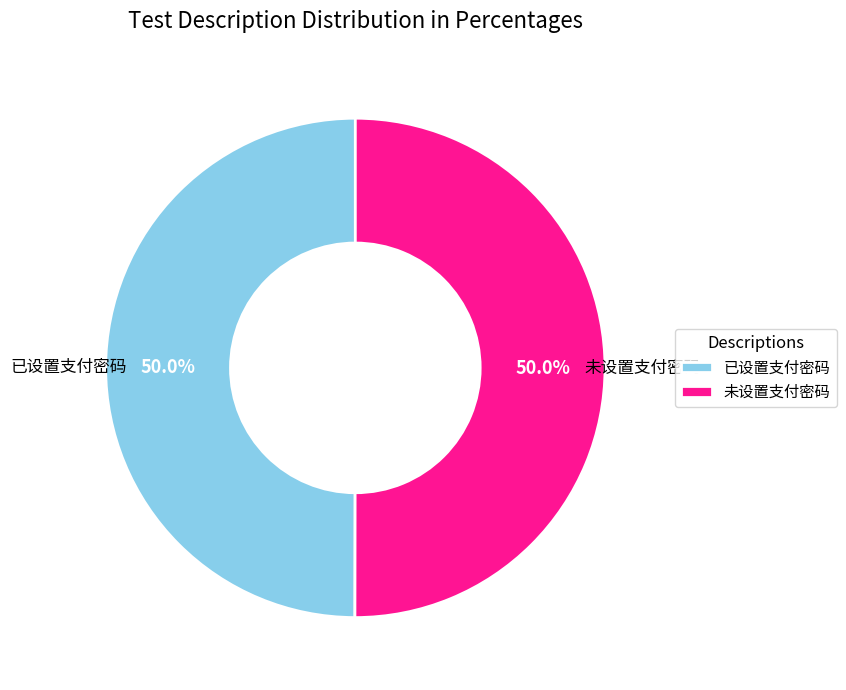

To the nearest percent, what portion does 未设置支付密码 represent?

50%